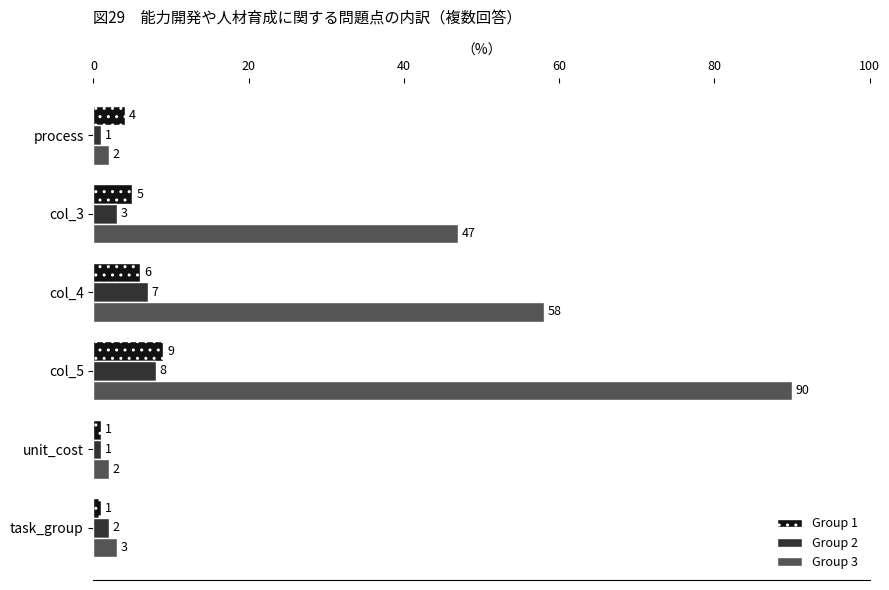

How many Group 2 values are between 1 and 7?

5